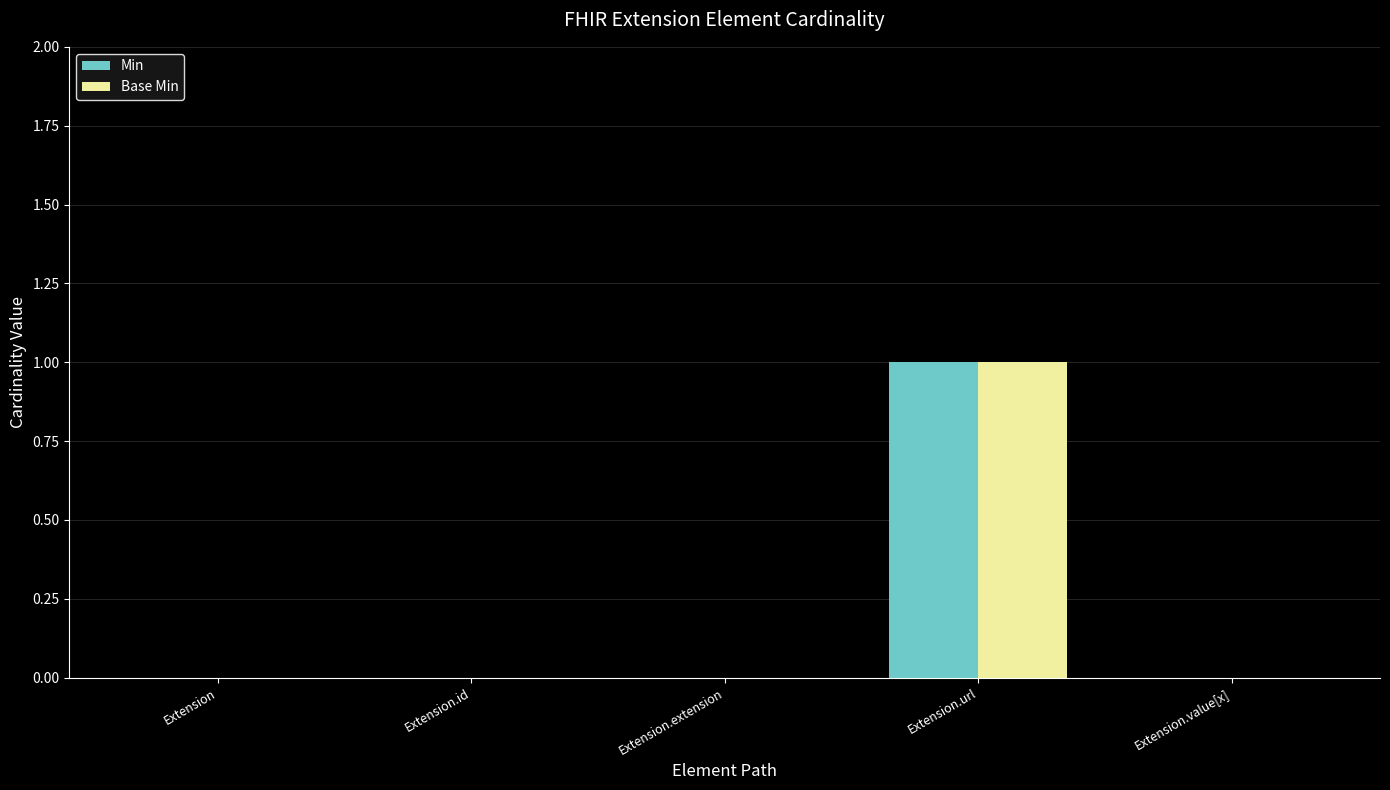

Is it true that Min equals 0 at Extension.value[x]?

True